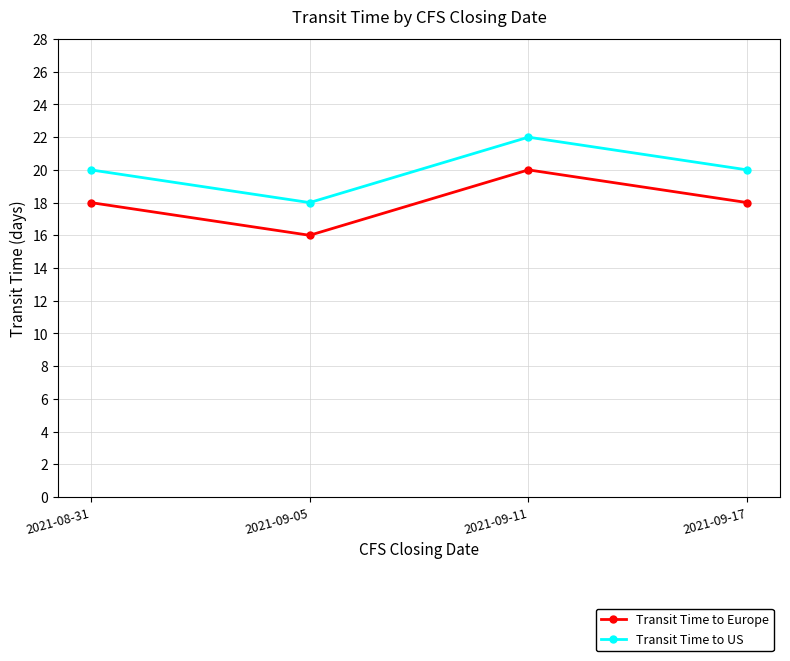

How many interior local peaks does the Transit Time to US series have?

1